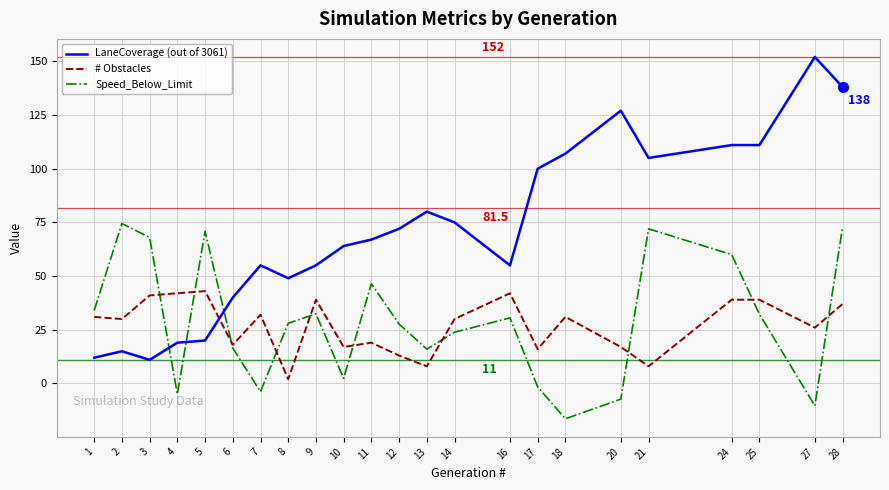

Which series changed the most between 17 and 25?

Speed_Below_Limit